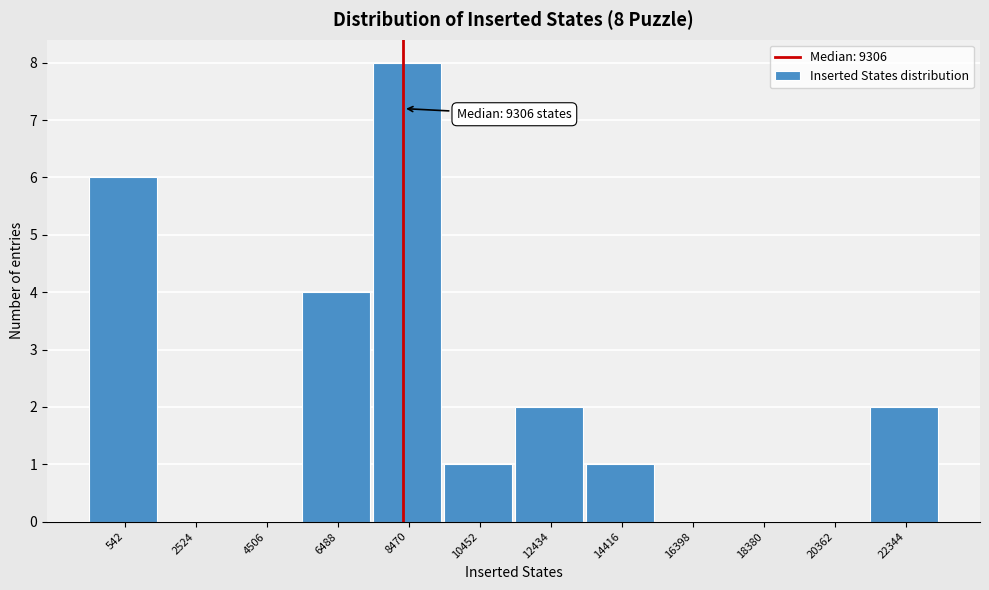

Reading right to left, what are all the values shown in this chart?

22344=2	20362=0	18380=0	16398=0	14416=1	12434=2	10452=1	8470=8	6488=4	4506=0	2524=0	542=6